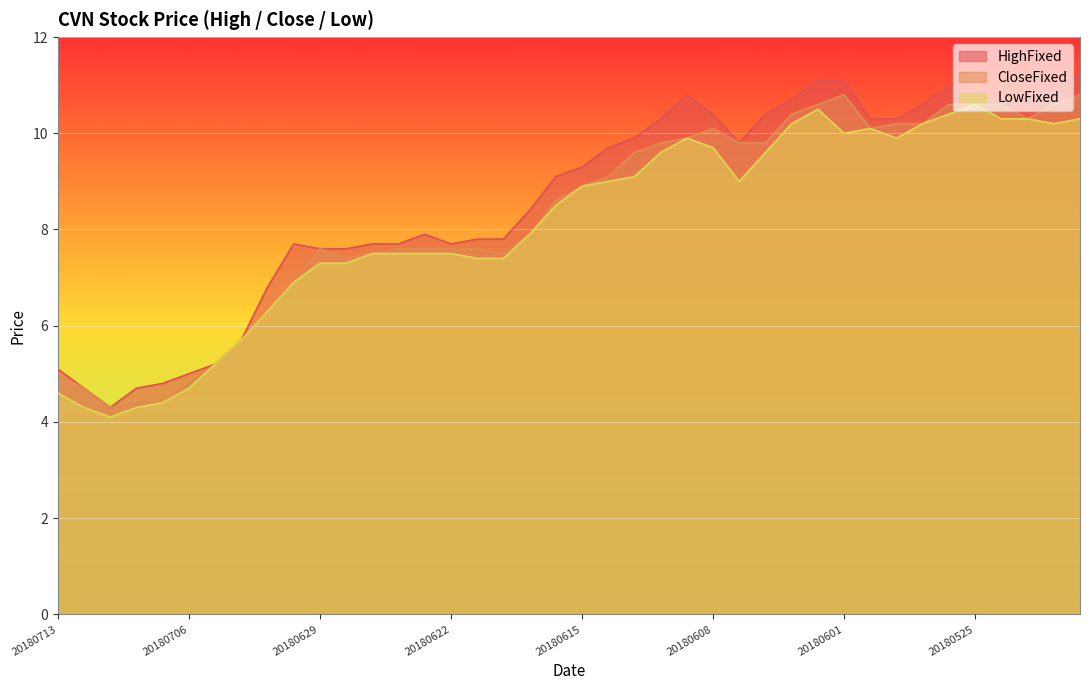

Reading left to right, extract all data points from this chart.

CloseFixed: 20180713=5.0	20180712=4.7	20180711=4.3	20180710=4.4	20180709=4.4	20180706=4.8	20180705=5.2	20180704=5.7	20180703=6.3	20180702=6.9	20180629=7.6	20180628=7.4	20180627=7.5	20180626=7.6	20180625=7.6	20180622=7.6	20180621=7.6	20180620=7.5	20180619=7.9	20180618=8.6	20180615=8.9	20180614=9.1	20180613=9.6	20180612=9.8	20180611=9.9	20180608=10.1	20180607=9.8	20180606=9.8	20180605=10.4	20180604=10.6	20180601=10.8	20180531=10.1	20180530=10.2	20180529=10.2	20180528=10.6	20180525=10.6	20180524=10.6	20180523=10.3	20180522=10.6	20180521=10.8
HighFixed: 20180713=5.1	20180712=4.7	20180711=4.3	20180710=4.7	20180709=4.8	20180706=5.0	20180705=5.2	20180704=5.7	20180703=6.8	20180702=7.7	20180629=7.6	20180628=7.6	20180627=7.7	20180626=7.7	20180625=7.9	20180622=7.7	20180621=7.8	20180620=7.8	20180619=8.4	20180618=9.1	20180615=9.3	20180614=9.7	20180613=9.9	20180612=10.3	20180611=10.8	20180608=10.4	20180607=9.8	20180606=10.4	20180605=10.7	20180604=11.1	20180601=11.1	20180531=10.3	20180530=10.3	20180529=10.6	20180528=11.0	20180525=10.9	20180524=10.6	20180523=10.7	20180522=11.0	20180521=11.2
LowFixed: 20180713=4.6	20180712=4.3	20180711=4.1	20180710=4.3	20180709=4.4	20180706=4.7	20180705=5.2	20180704=5.7	20180703=6.3	20180702=6.9	20180629=7.3	20180628=7.3	20180627=7.5	20180626=7.5	20180625=7.5	20180622=7.5	20180621=7.4	20180620=7.4	20180619=7.9	20180618=8.5	20180615=8.9	20180614=9.0	20180613=9.1	20180612=9.6	20180611=9.9	20180608=9.7	20180607=9.0	20180606=9.6	20180605=10.2	20180604=10.5	20180601=10.0	20180531=10.1	20180530=9.9	20180529=10.2	20180528=10.4	20180525=10.6	20180524=10.3	20180523=10.3	20180522=10.2	20180521=10.3